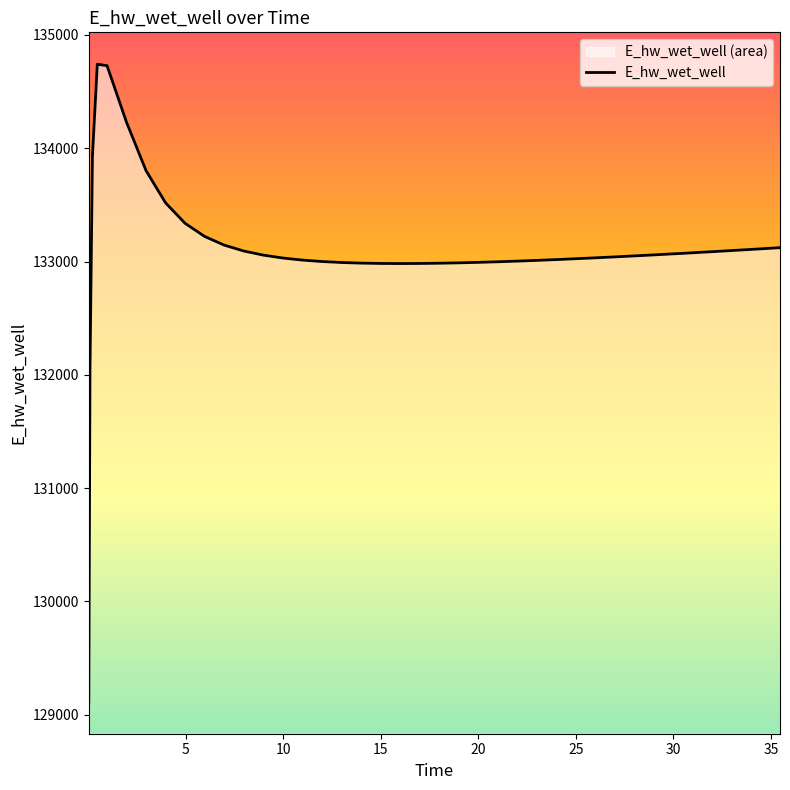

What is the change in value from 0.96875 to 25.96875?

-1696.7